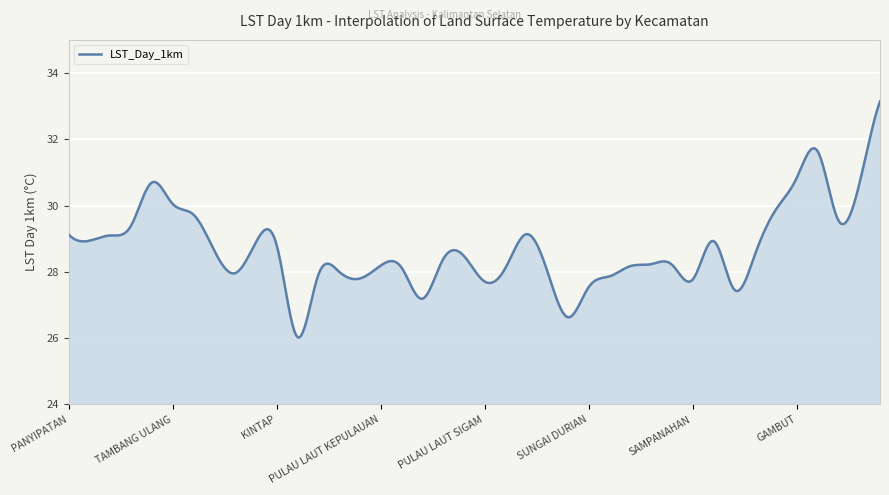

What is the smallest value displayed?

26.0